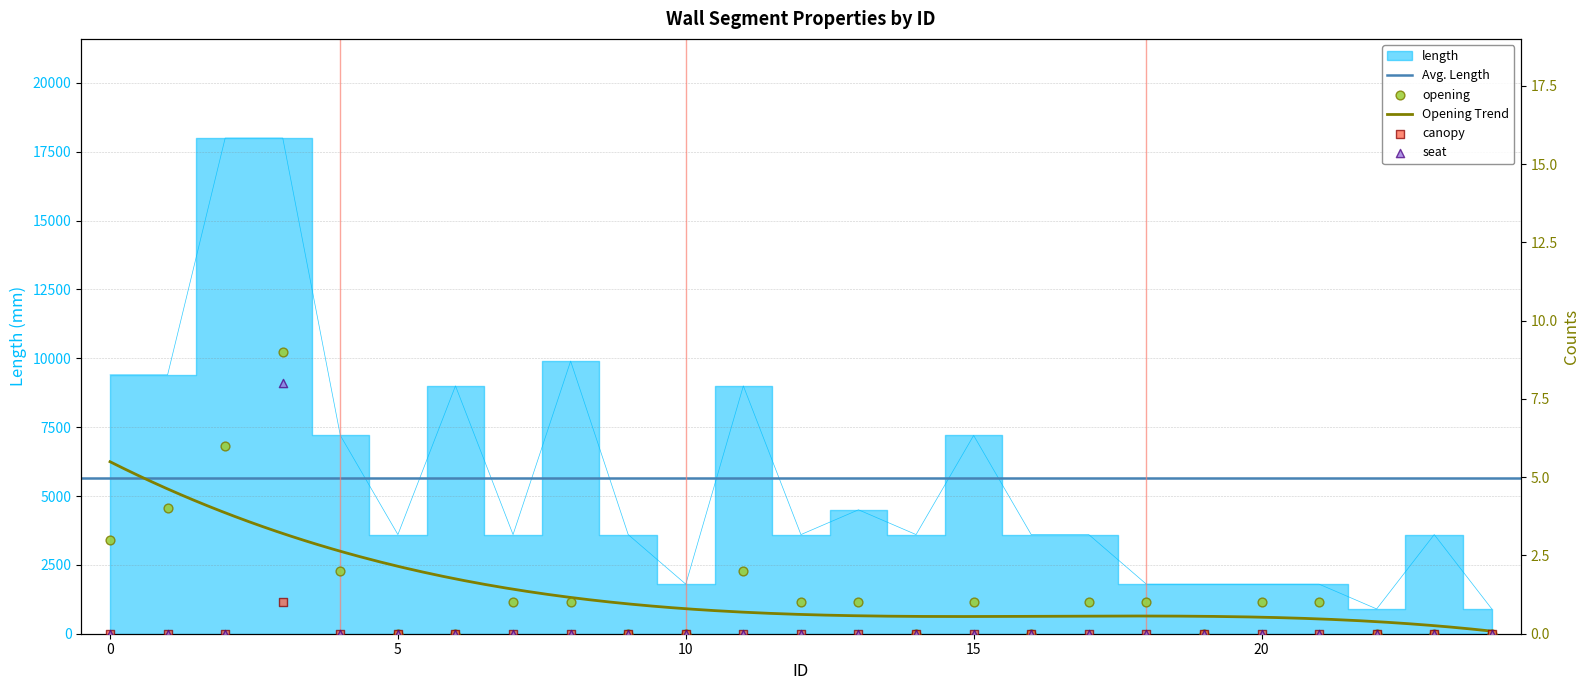

At how many categories does at least one series exceed 6768?

9